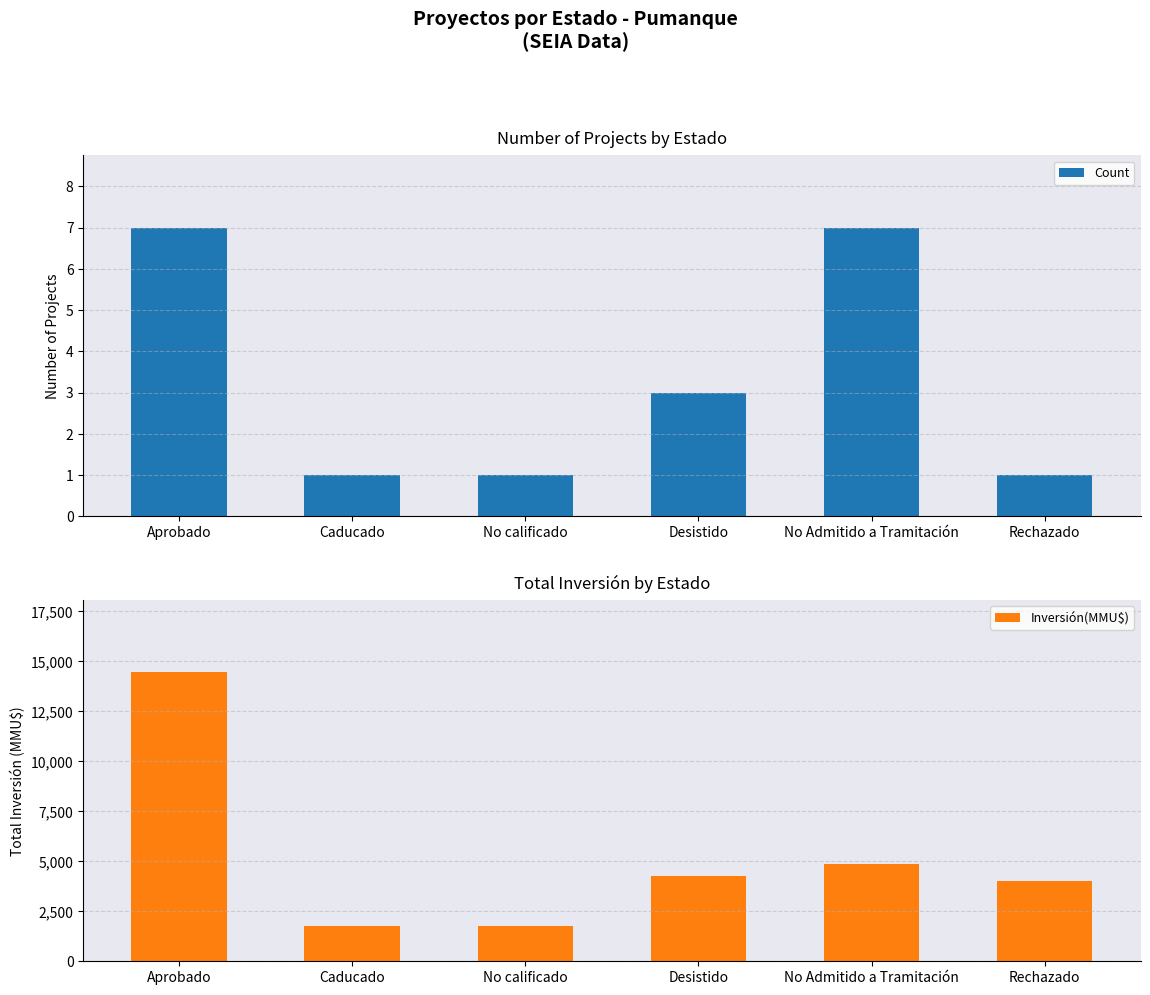

At which category is the sum across all series the highest?

Aprobado